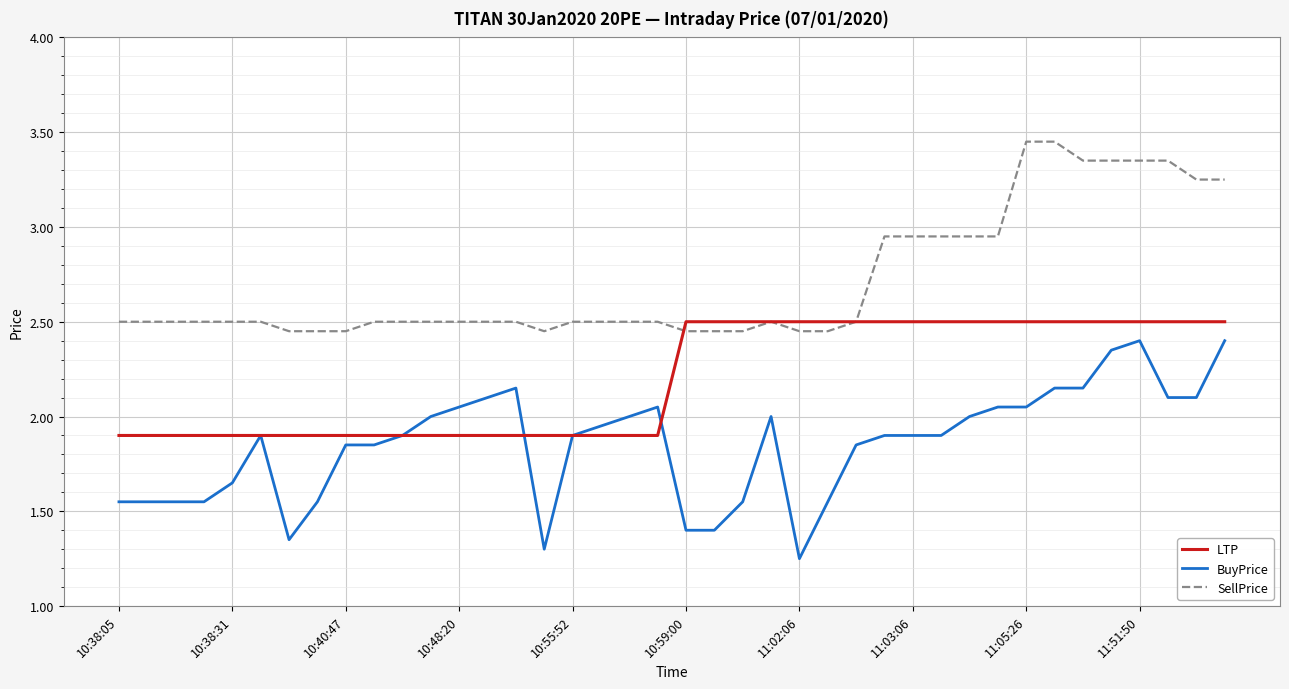

Which series has the largest total across all categories?

SellPrice